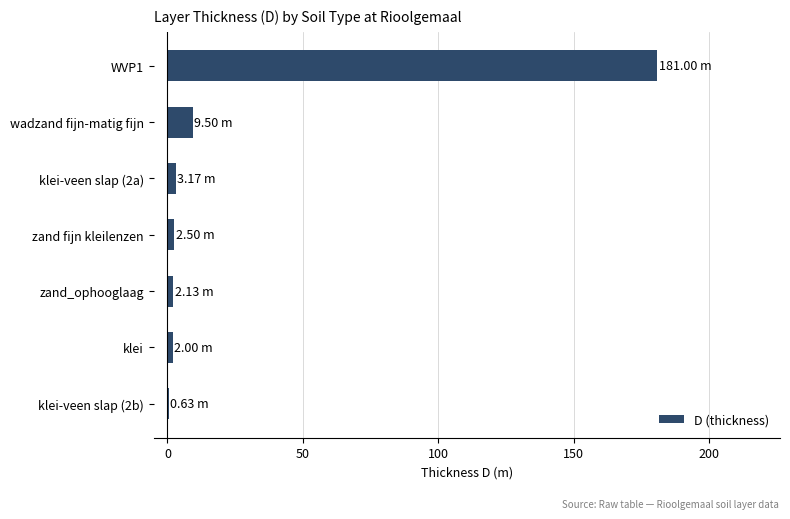

At which label is the value closest to 90?

wadzand fijn-matig fijn